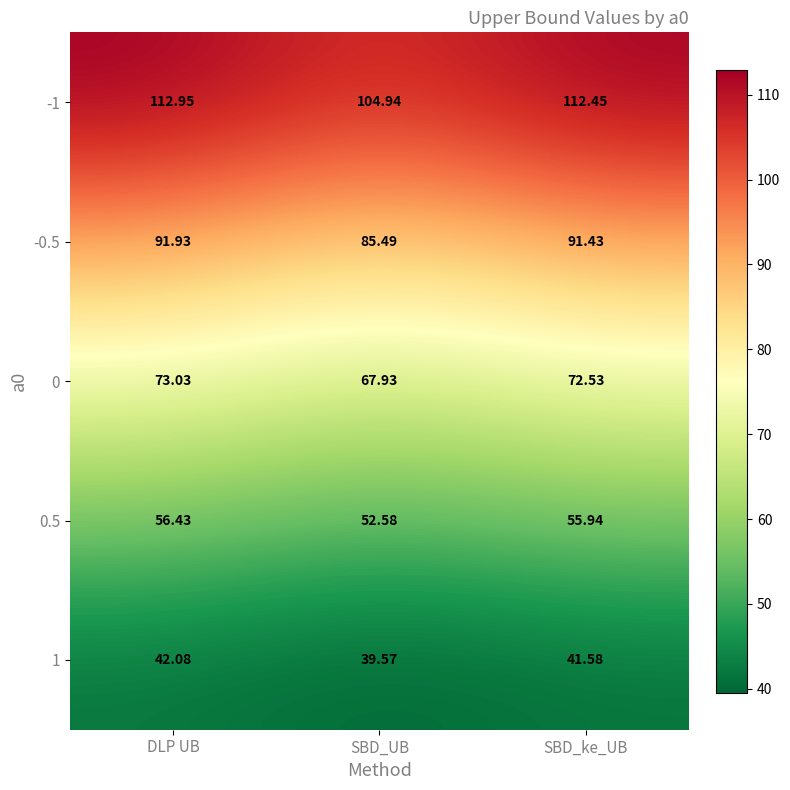

Which series has the largest total across all categories?

-1